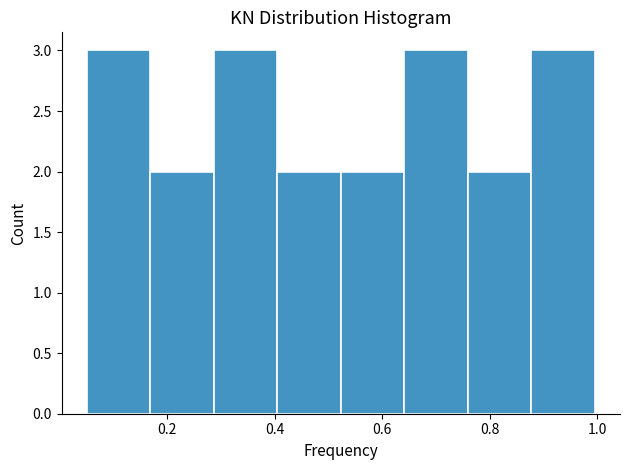

Reading left to right, transcribe this chart: for each bar, give the range it covers on the x-axis and its height. Neither the bar edges nor the heights are printed on the chart, so give them approximately, as read against the axes.

0.06 to 0.16: 3
0.16 to 0.28: 2
0.28 to 0.40: 3
0.40 to 0.52: 2
0.52 to 0.64: 2
0.64 to 0.76: 3
0.76 to 0.88: 2
0.88 to 1.00: 3